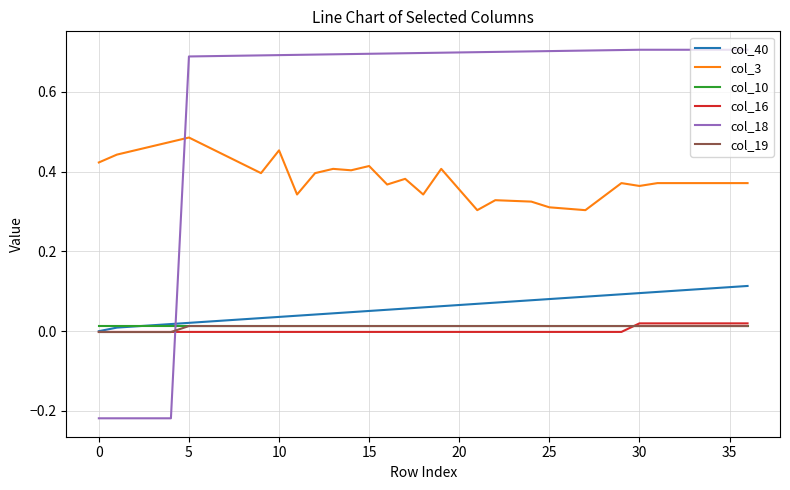

Which series has the largest range (max minus min)?

col_18